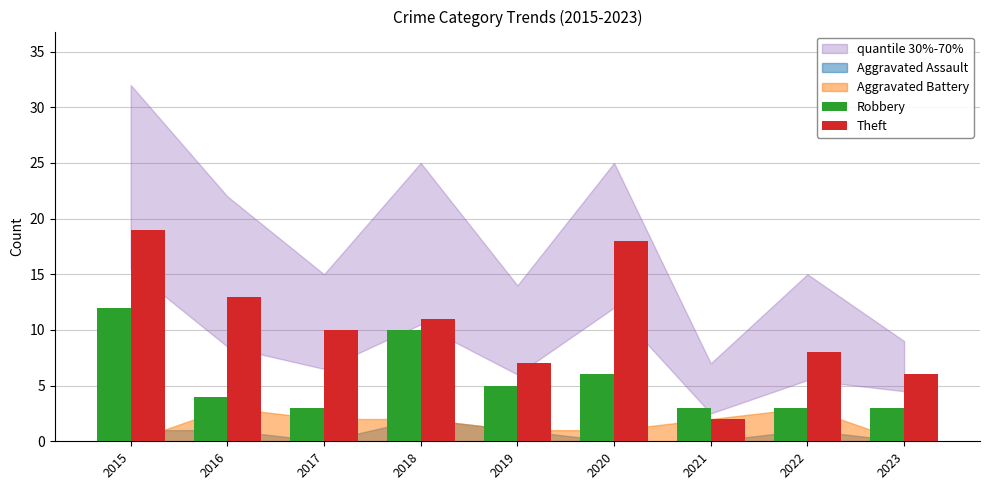

Between 2016 and 2017, which series saw the biggest shift?

Theft